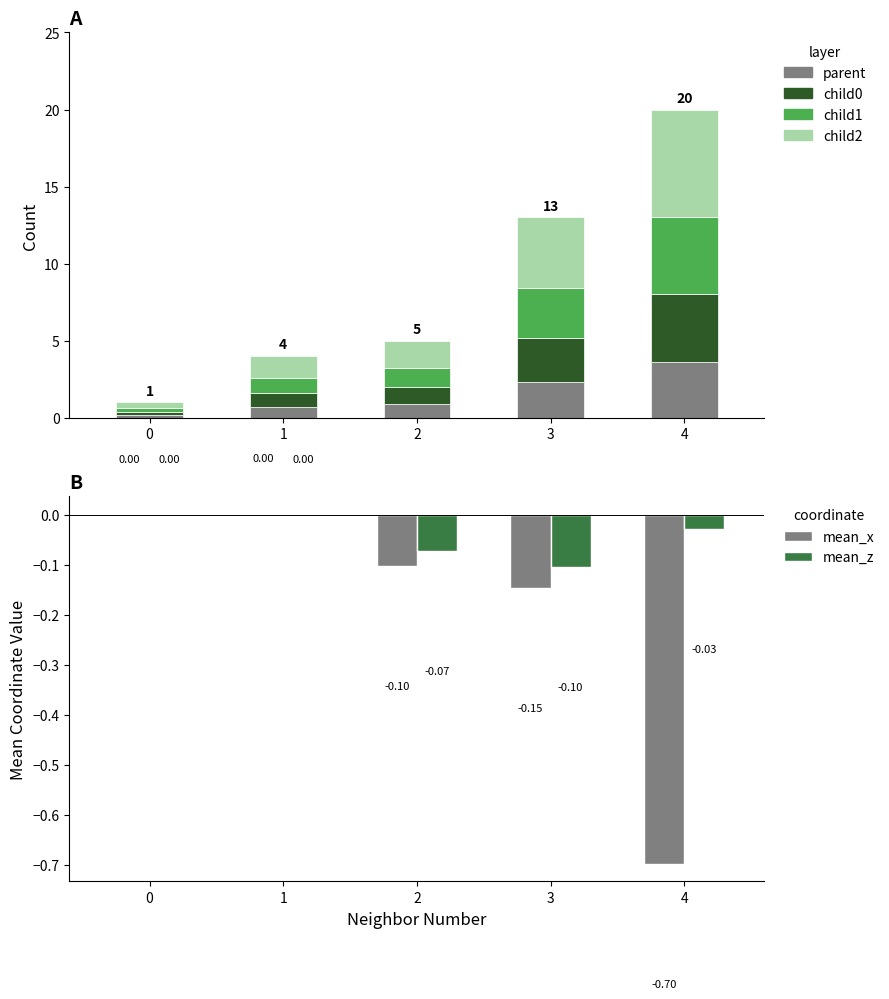

What are all the series names shown in the legend?

parent, child0, child1, child2, mean_x, mean_z